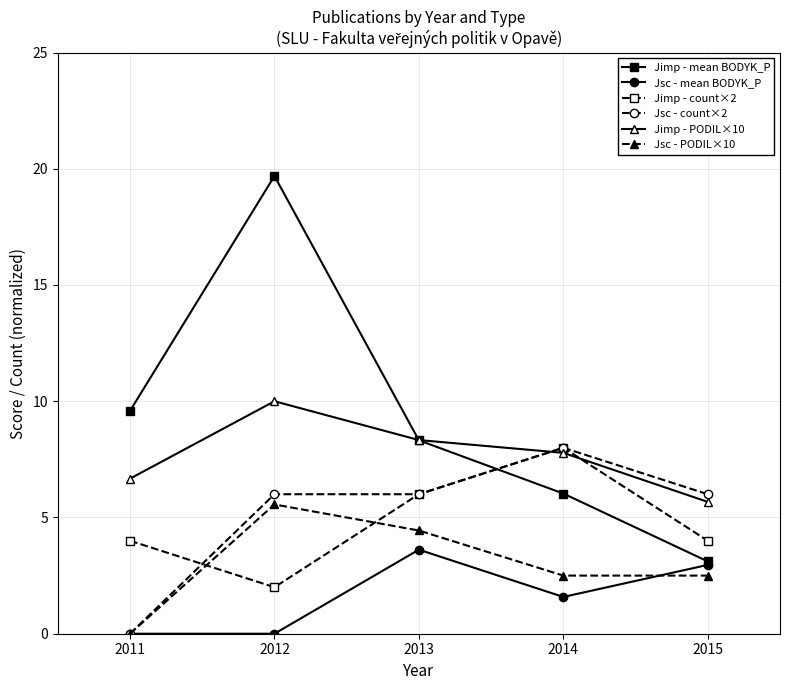

In Jimp - PODIL×10, how many points are higher than both neighbors (excluding endpoints)?

1